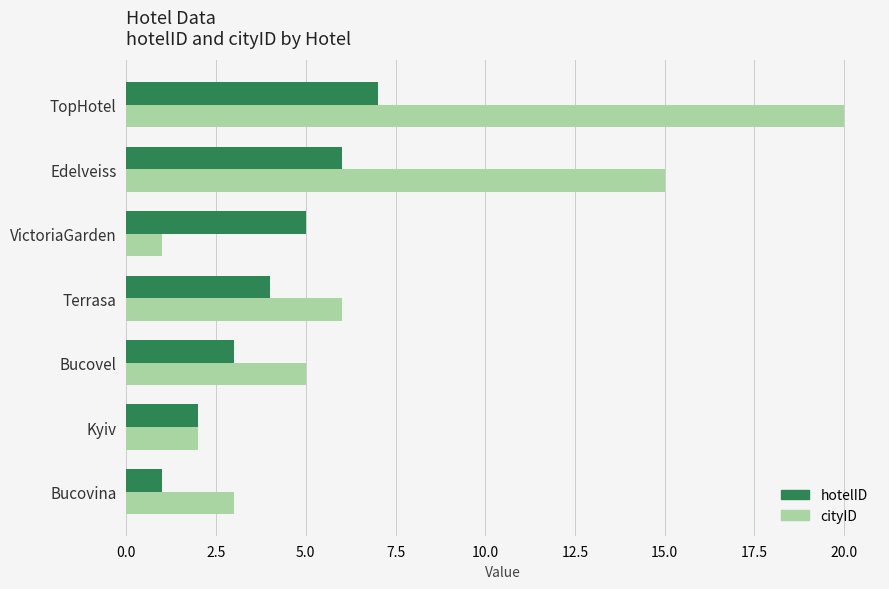

Is the value of cityID at Edelveiss greater than the value of hotelID at Bucovina?

Yes